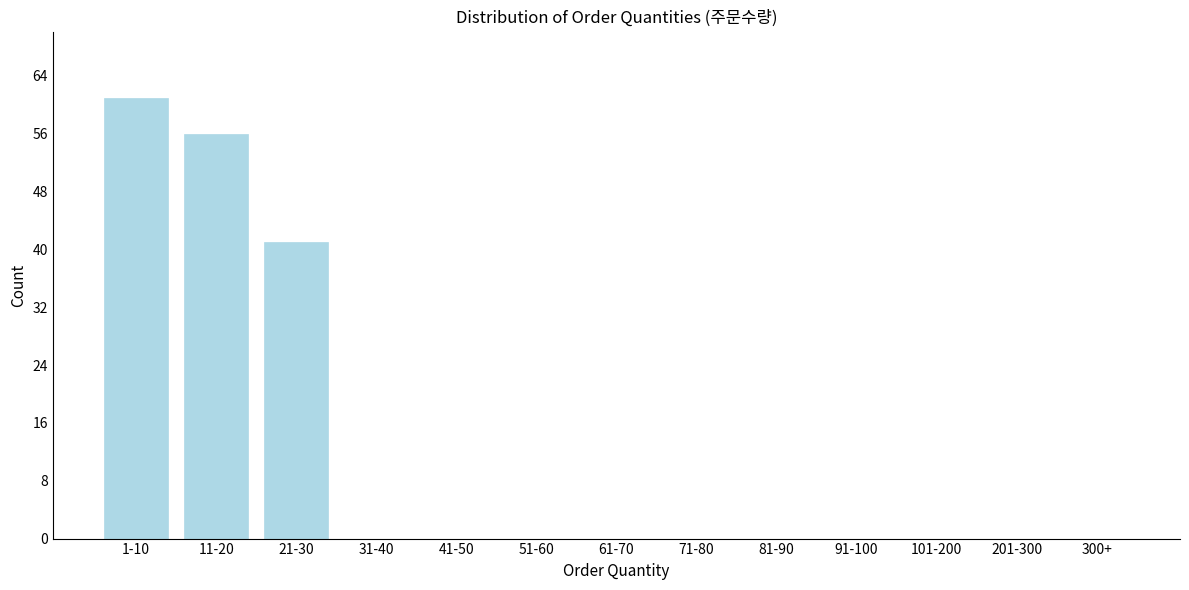

Reading left to right, extract all data points from this chart.

1-10=61	11-20=56	21-30=41	31-40=0	41-50=0	51-60=0	61-70=0	71-80=0	81-90=0	91-100=0	101-200=0	201-300=0	300+=0